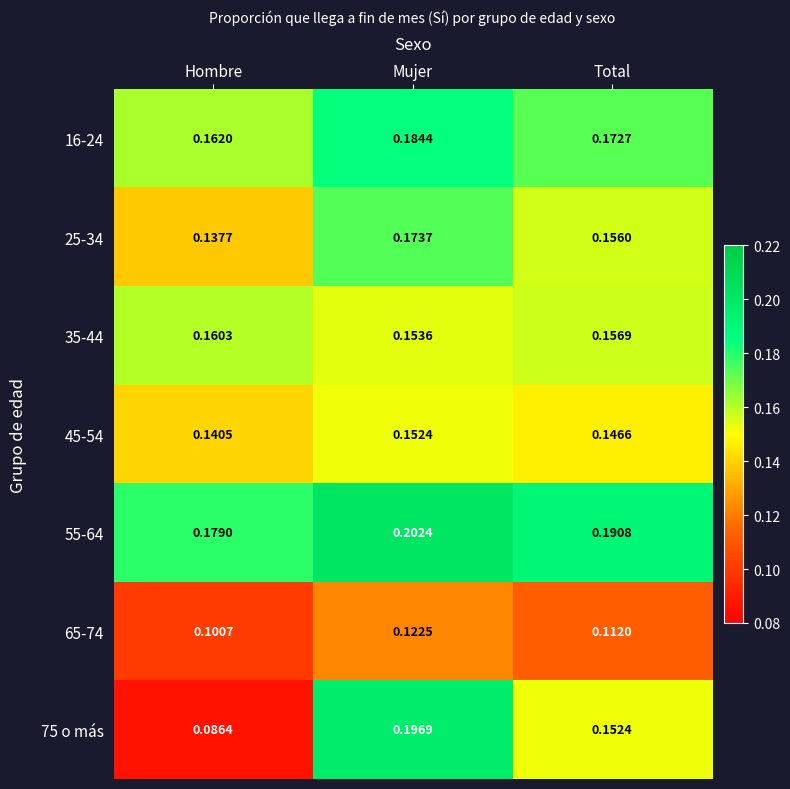

How many series are shown in this chart?

7